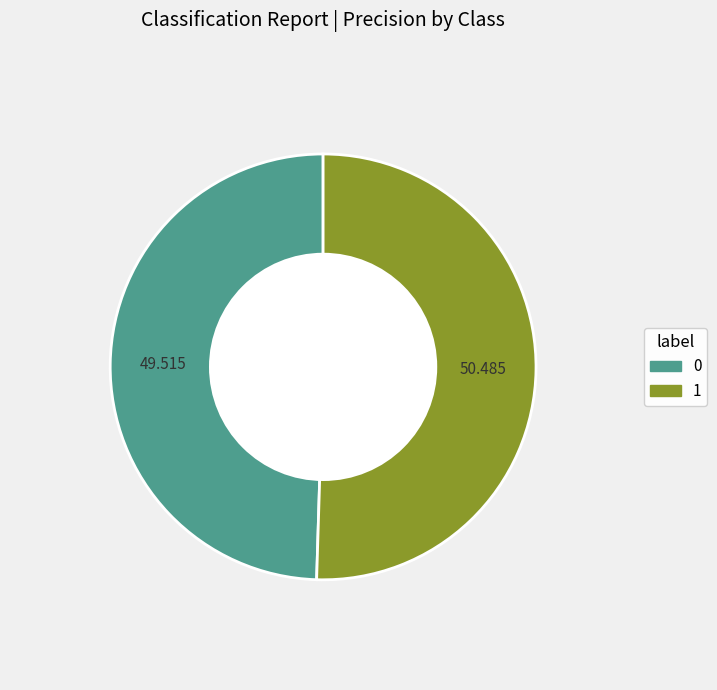

Does 1 represent more than half of the total?

Yes